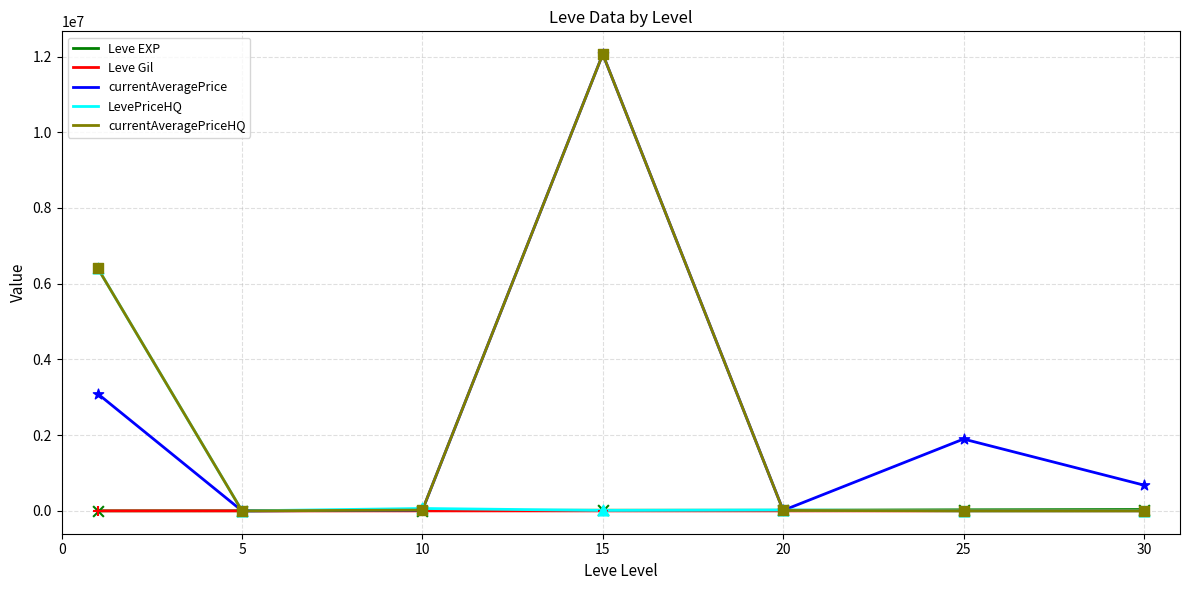

What is the highest value of the LevePriceHQ series?

6410925.7